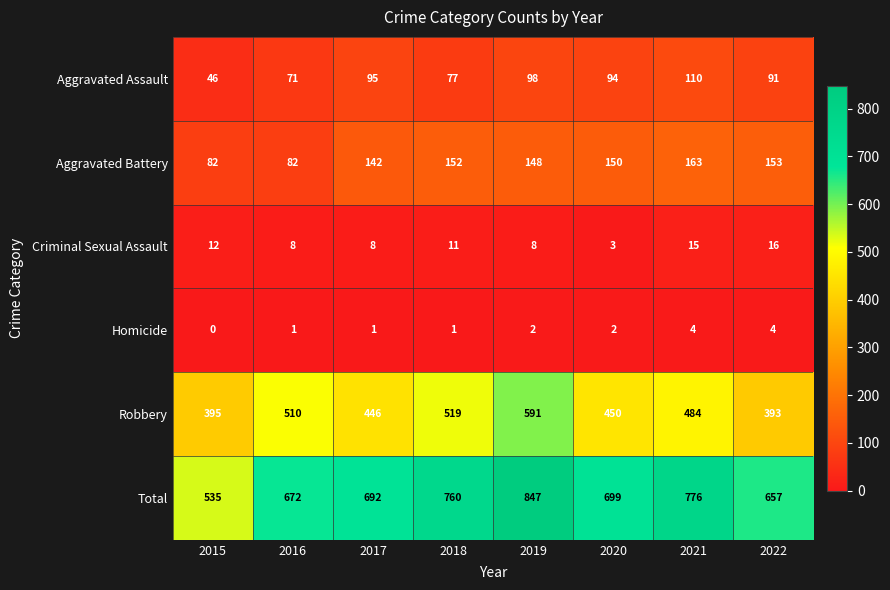

What is the difference between the Homicide values at 2022 and 2017?

3